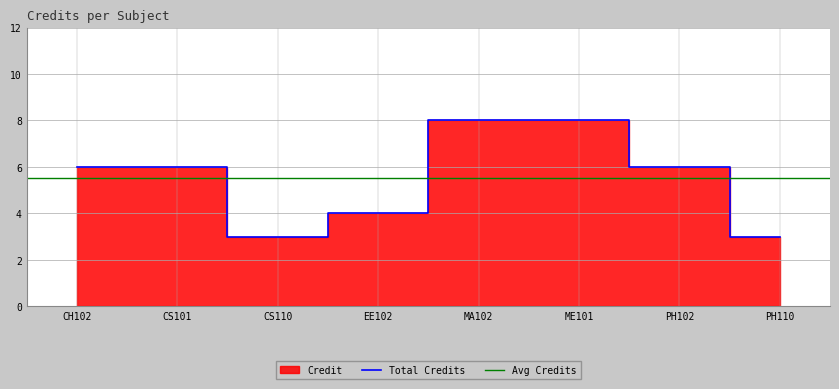

Which label corresponds to the largest value in the chart?

MA102